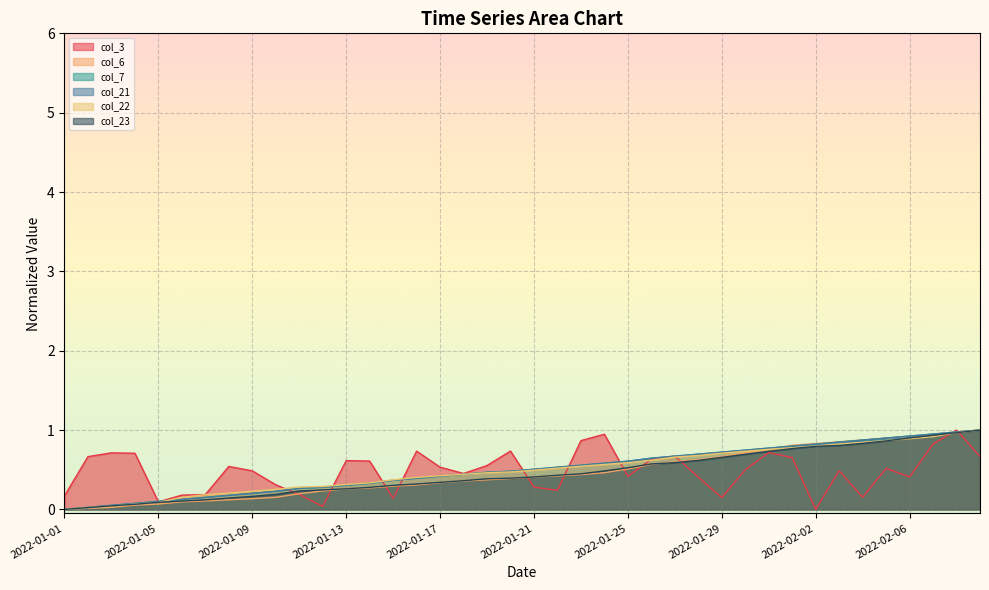

At 2022-01-22, list the series in order from largest to smallest.

col_21, col_7, col_22, col_23, col_6, col_3